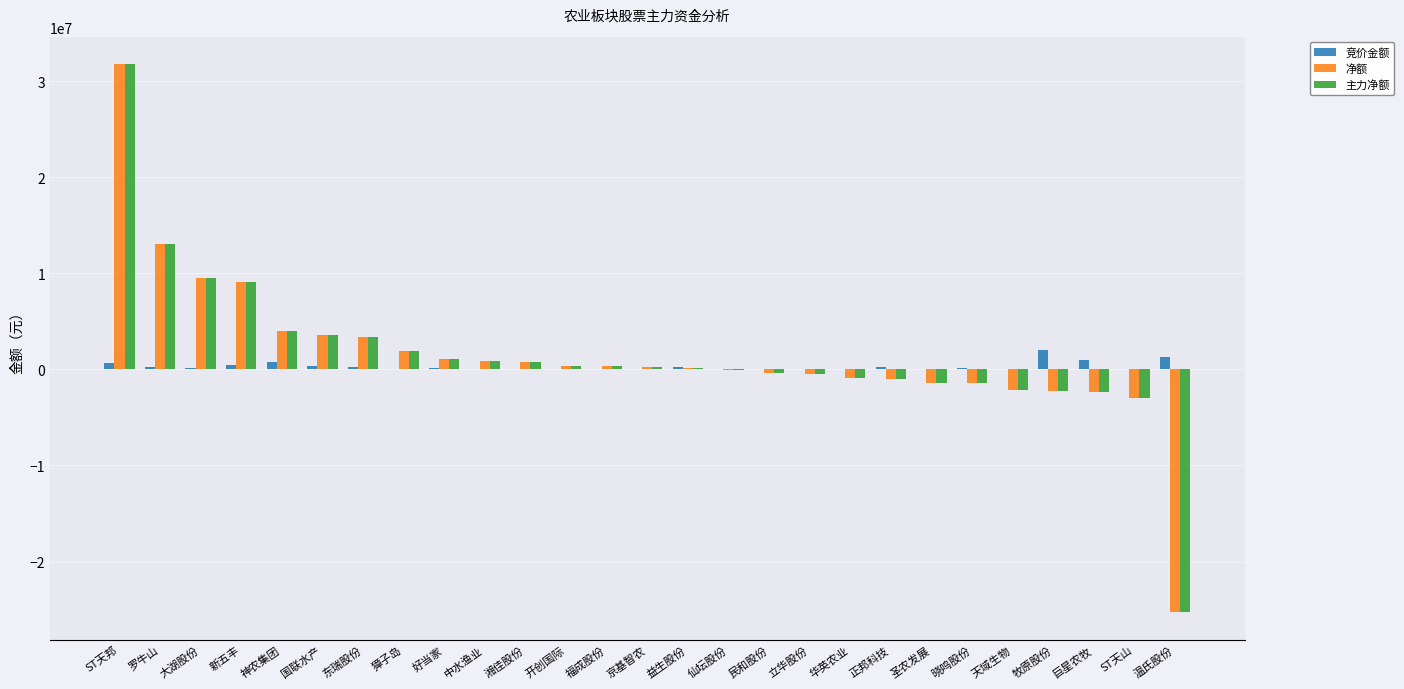

What is the sum of all 净额 values?

39578603